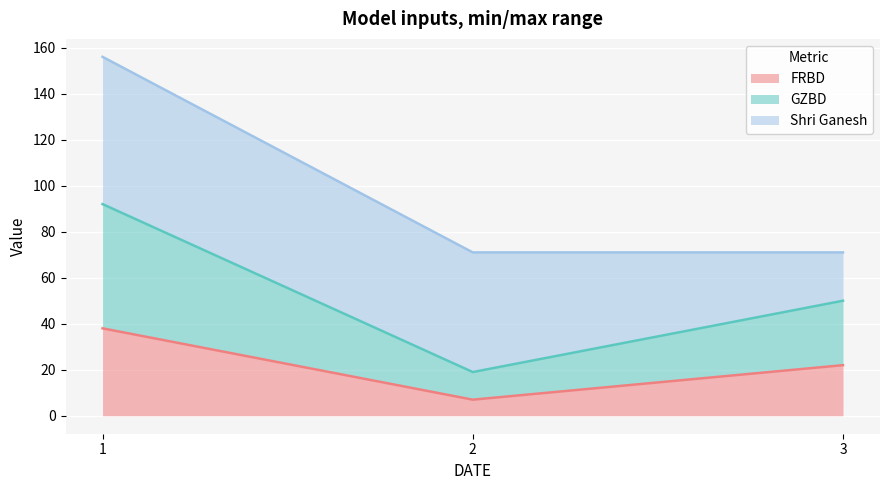

What is the lowest value of the FRBD series?

7